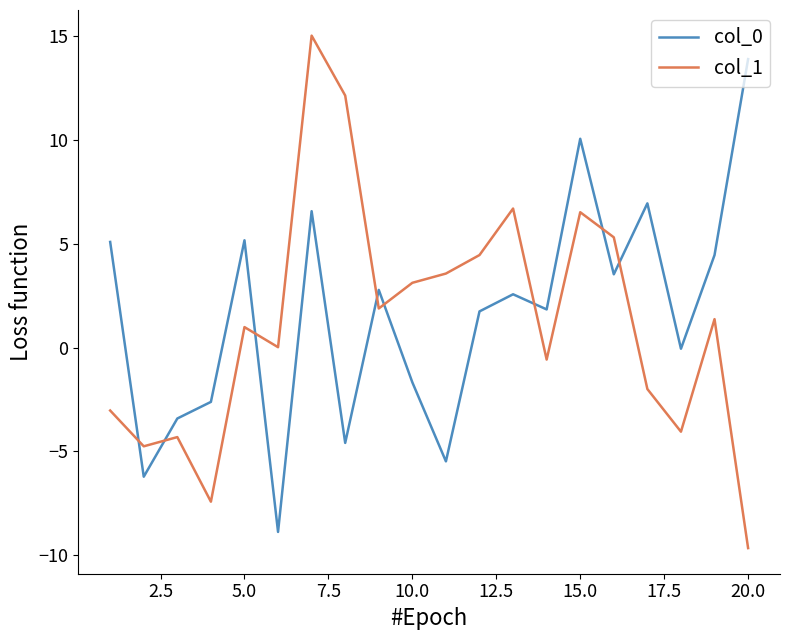

What is the difference between the maximum and minimum values in the col_1 series?

24.7